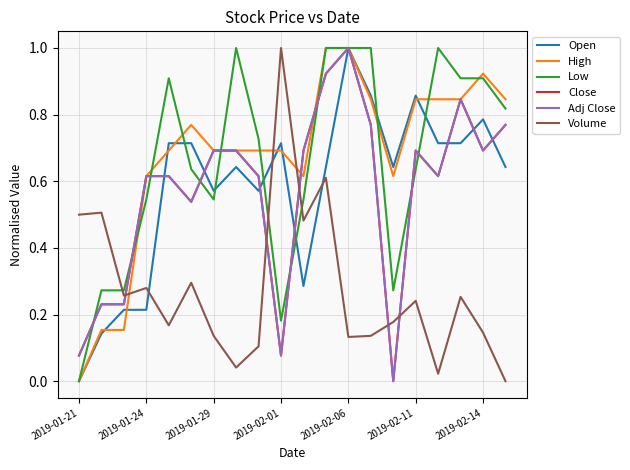

What are all the series names shown in the legend?

Open, High, Low, Close, Adj Close, Volume